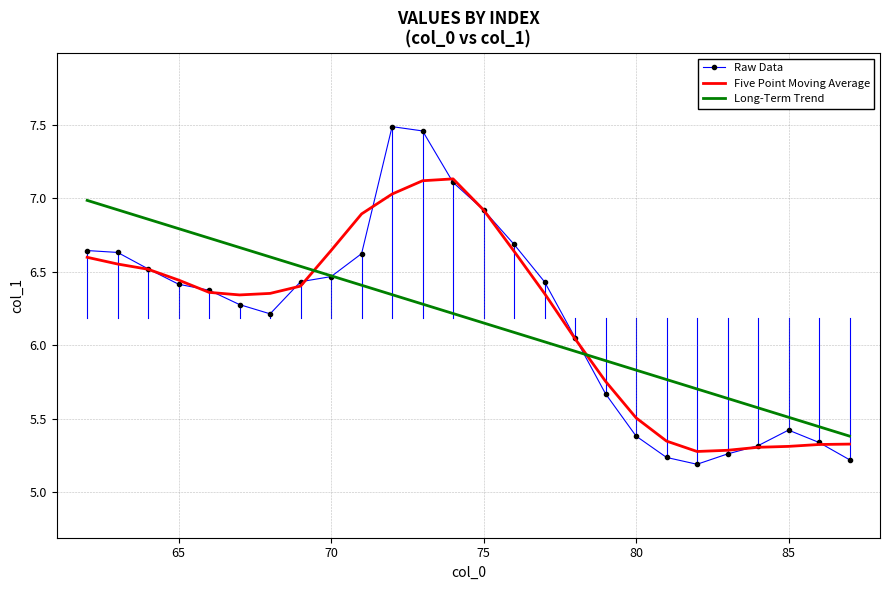

List the series in order of their peak value, lowest first.

Long-Term Trend, Five Point Moving Average, Raw Data